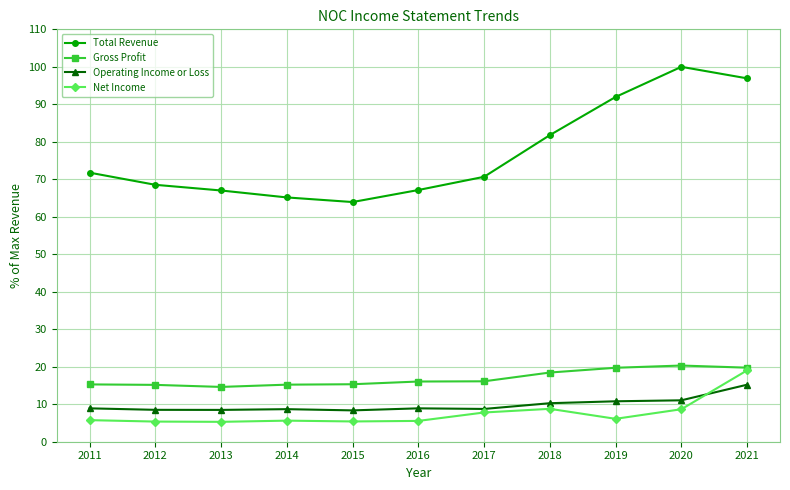

What is the value of the Net Income point at the 1st from the left?

5.8